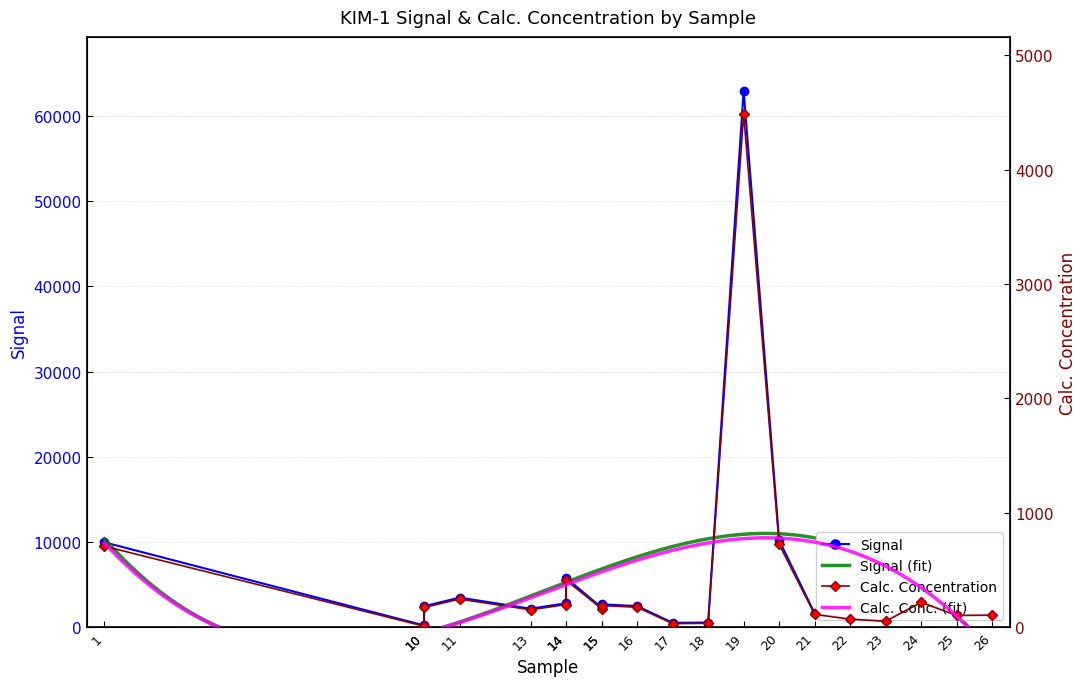

At which category does Calc. Concentration reach its first local peak?

11